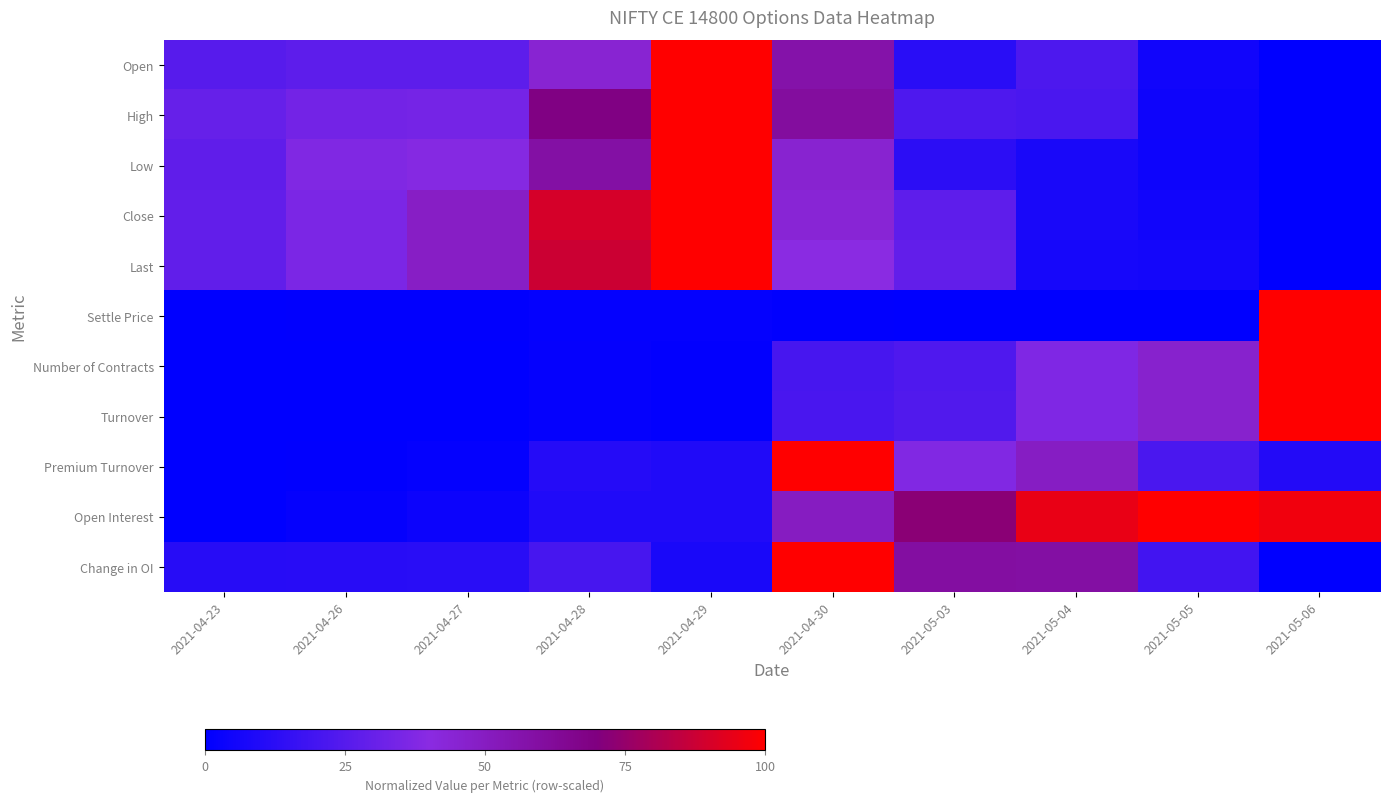

Rank the series at 2021-04-30 from highest to lowest value.

Premium Turnover, Change in OI, High, Open, Open Interest, Low, Close, Last, Turnover, Number of Contracts, Settle Price